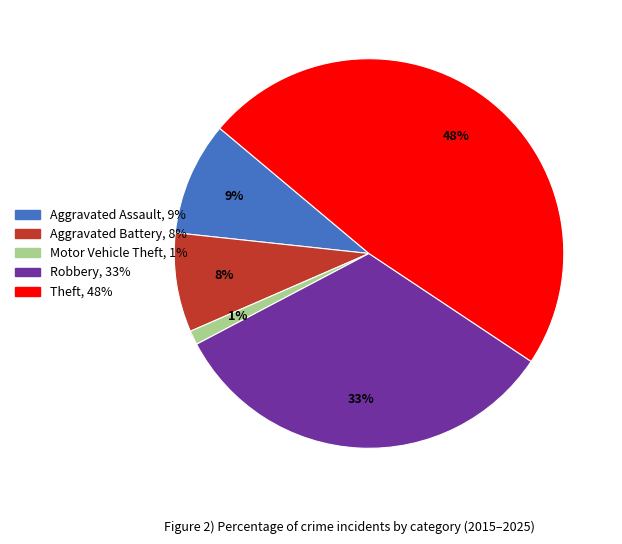

Is the sum of Motor Vehicle Theft and Aggravated Battery greater than half?

No